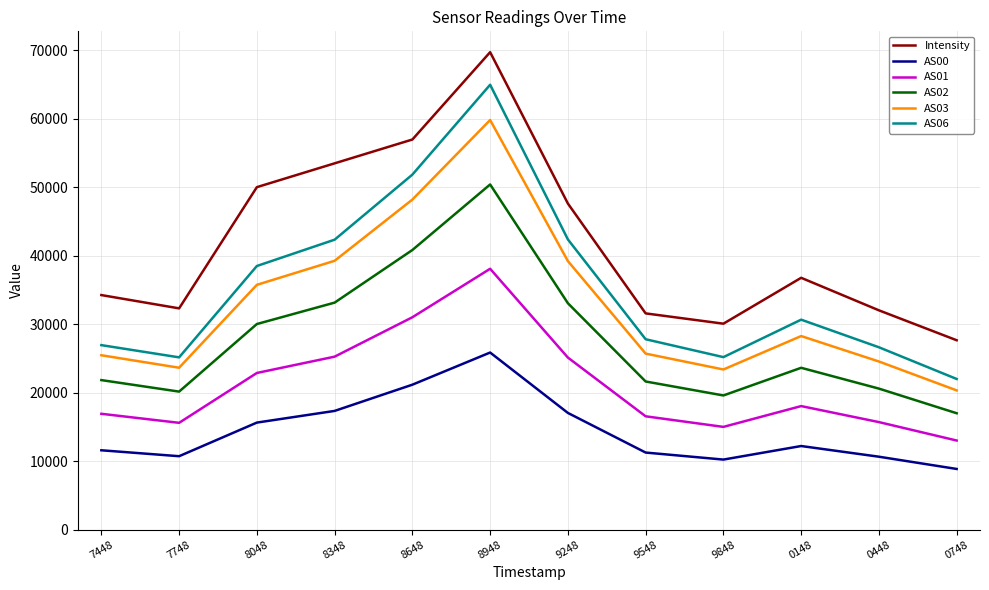

What is the difference between the AS01 values at 9848 and 8048?

7871.0